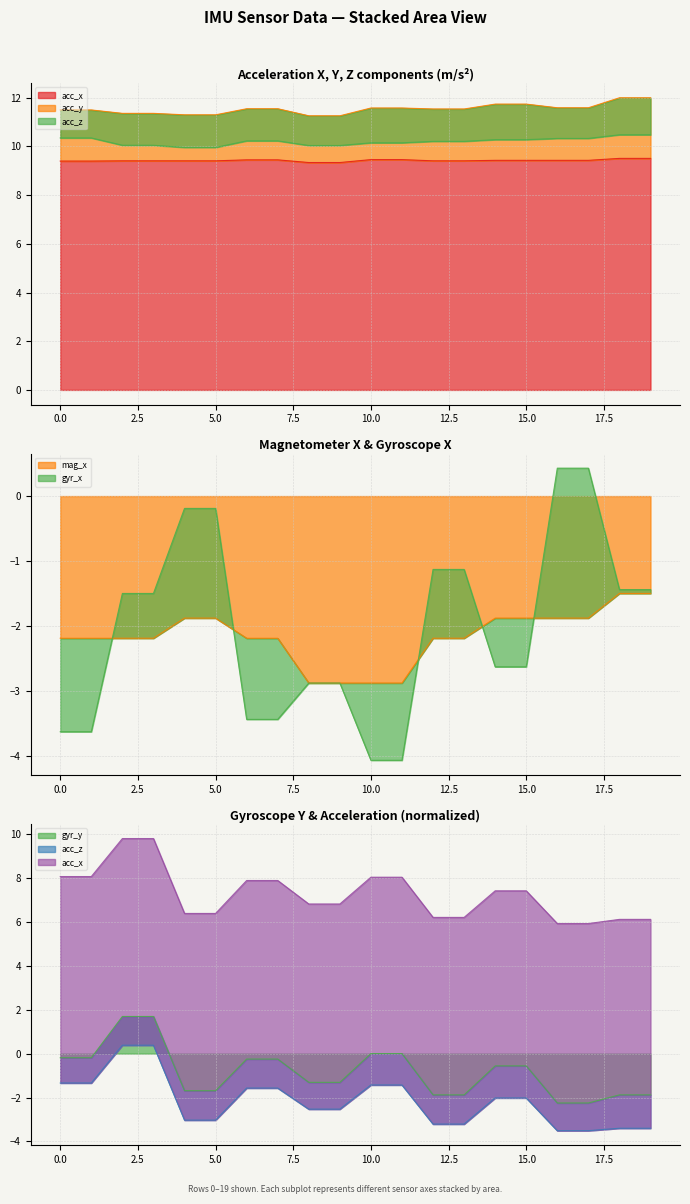

True or false: gyr_y has a value of -1.7 at 4.

True